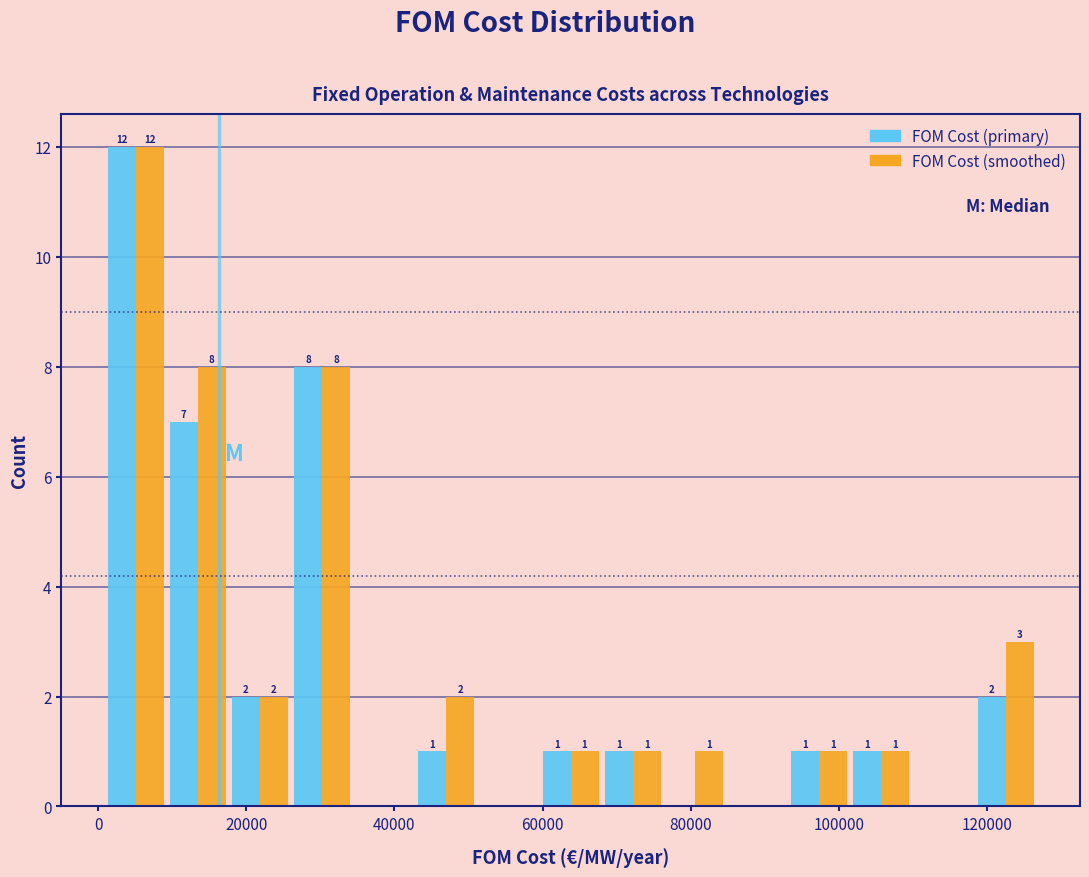

In the FOM Cost (smoothed) series, which range on the x-axis has the tallest bar?

0 to 10000